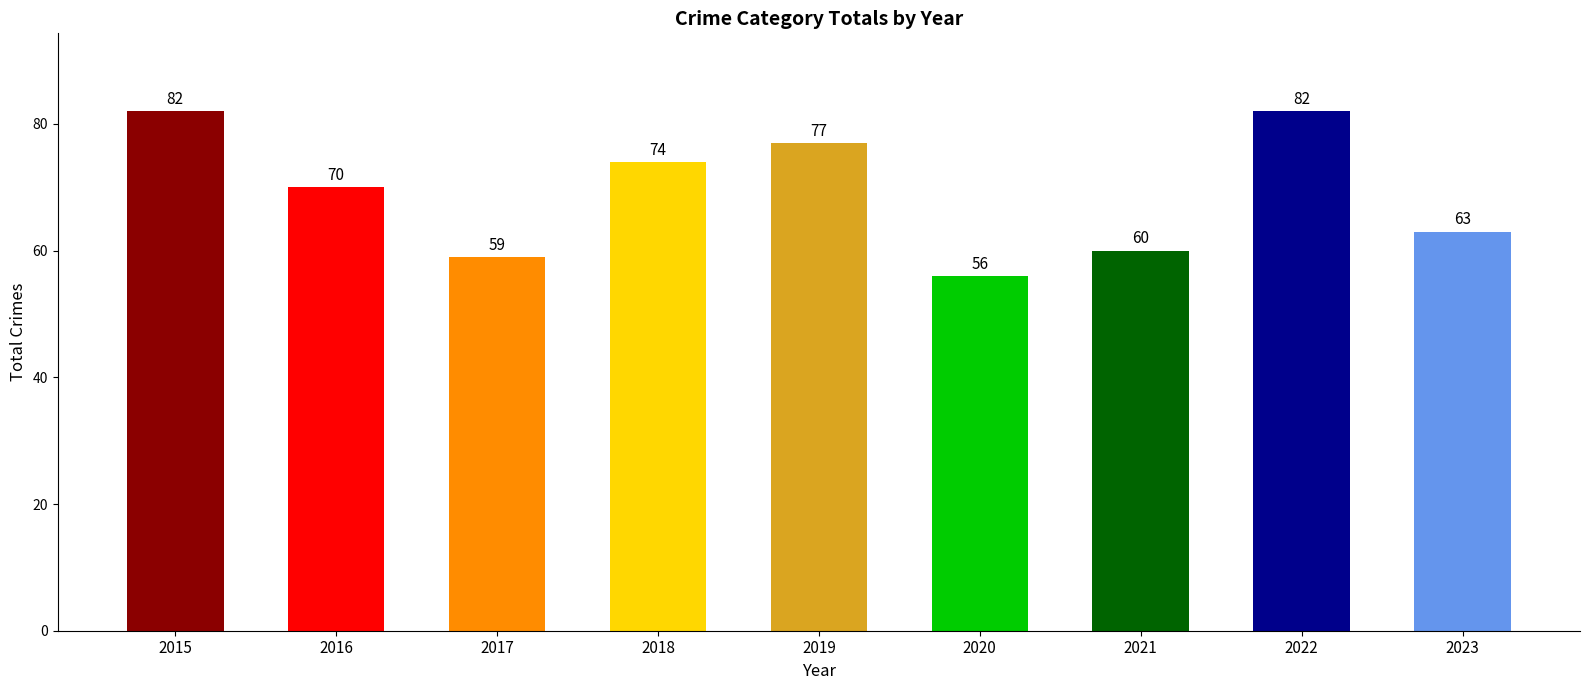

Where is the data nearest to the value 69?

2016